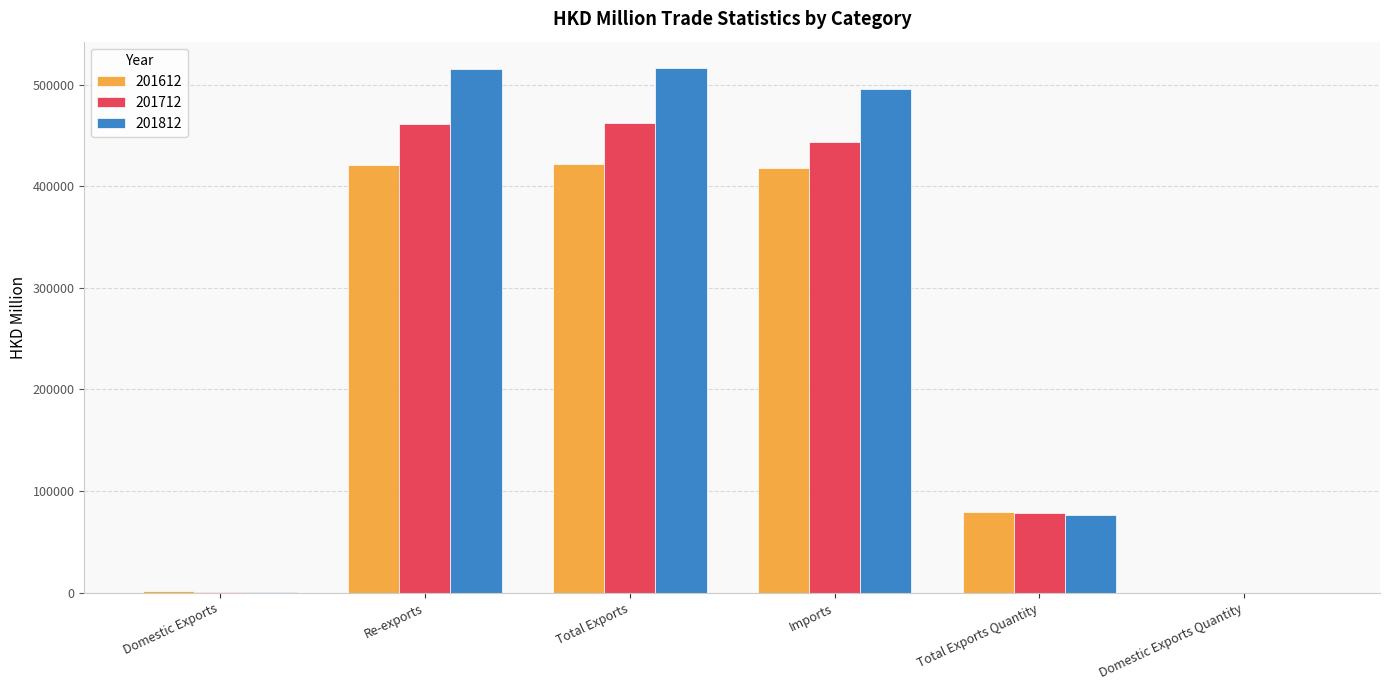

Which series changed the most between Re-exports and Total Exports Quantity?

201812